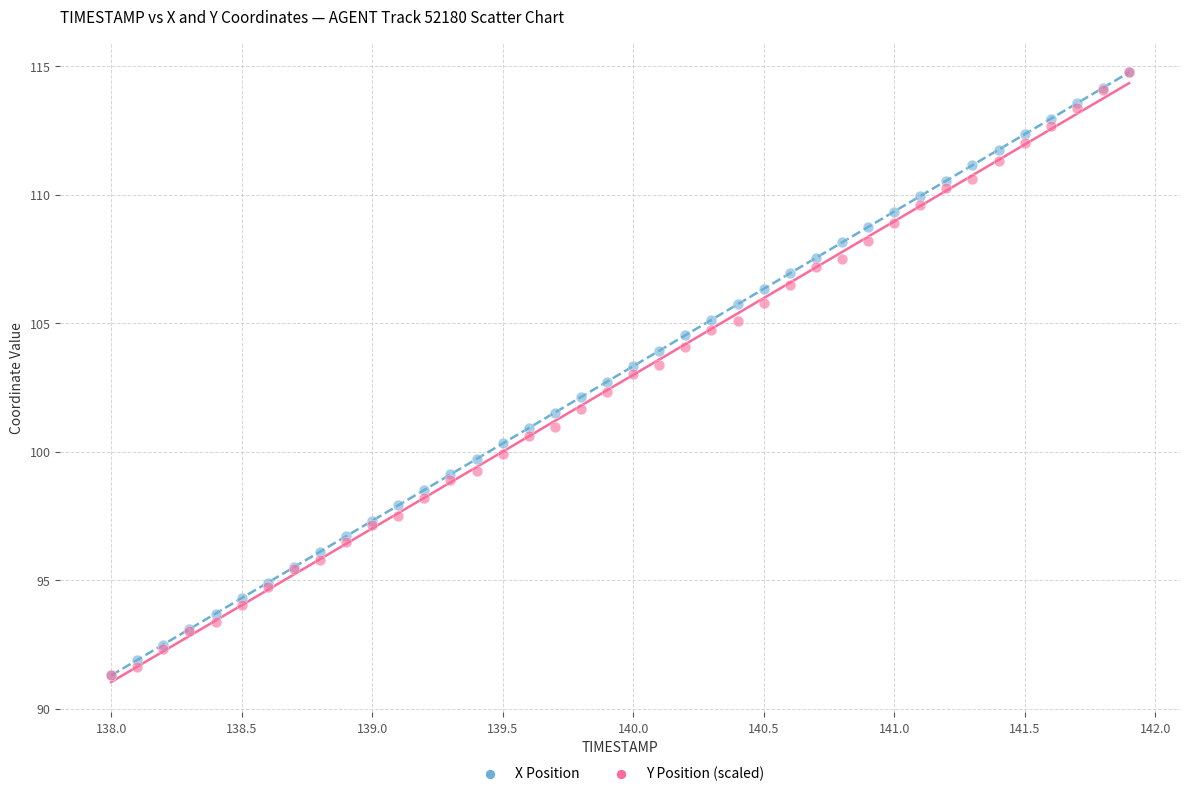

What are all the series names shown in the legend?

X Position, Y Position (scaled)